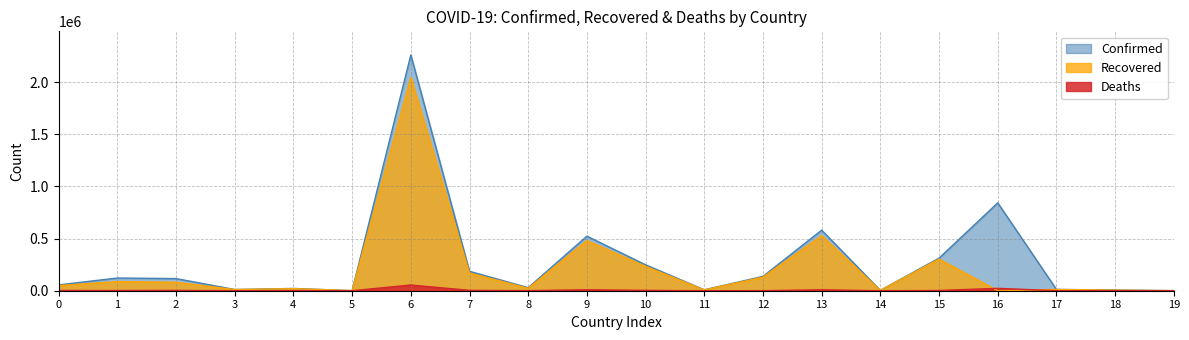

Which series has the largest range (max minus min)?

Confirmed